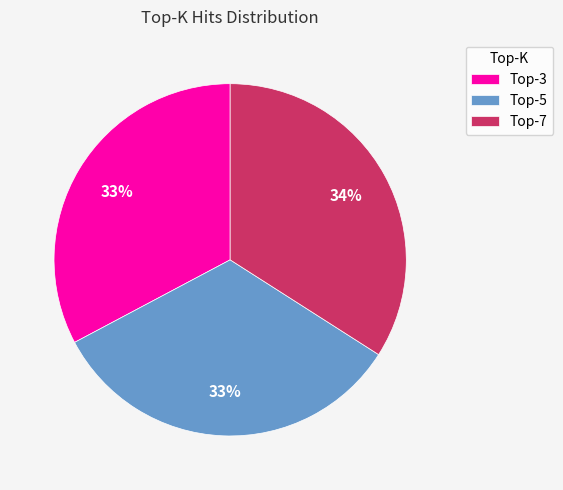

To the nearest percent, what is the difference between the largest and smallest slice percentages?

1%